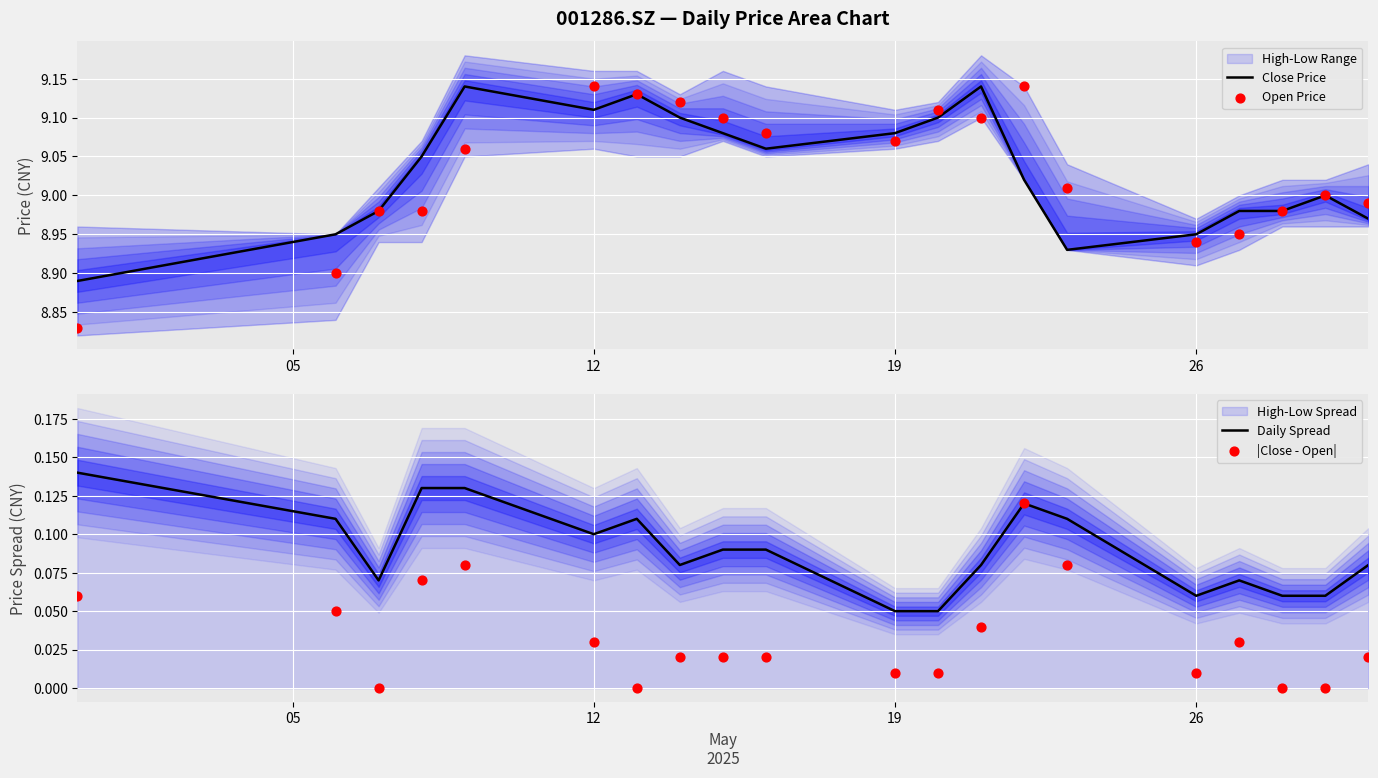

Which series has the largest Y range (max minus min)?

Open Price